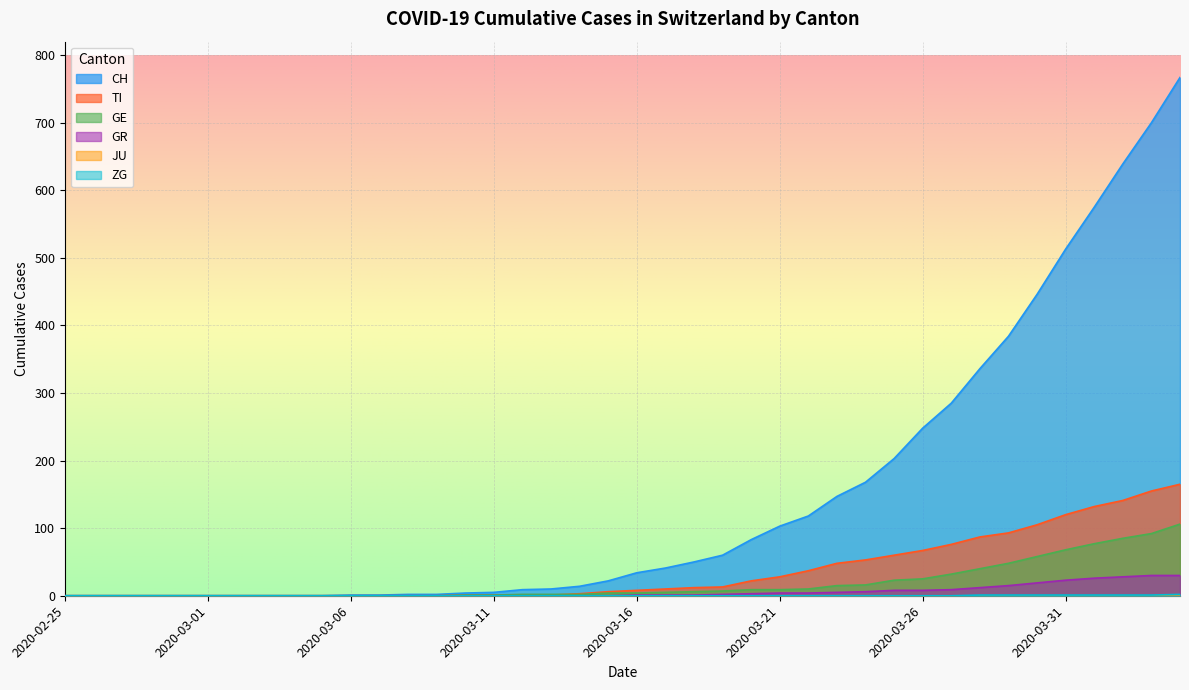

What is the maximum value shown in the chart?

767